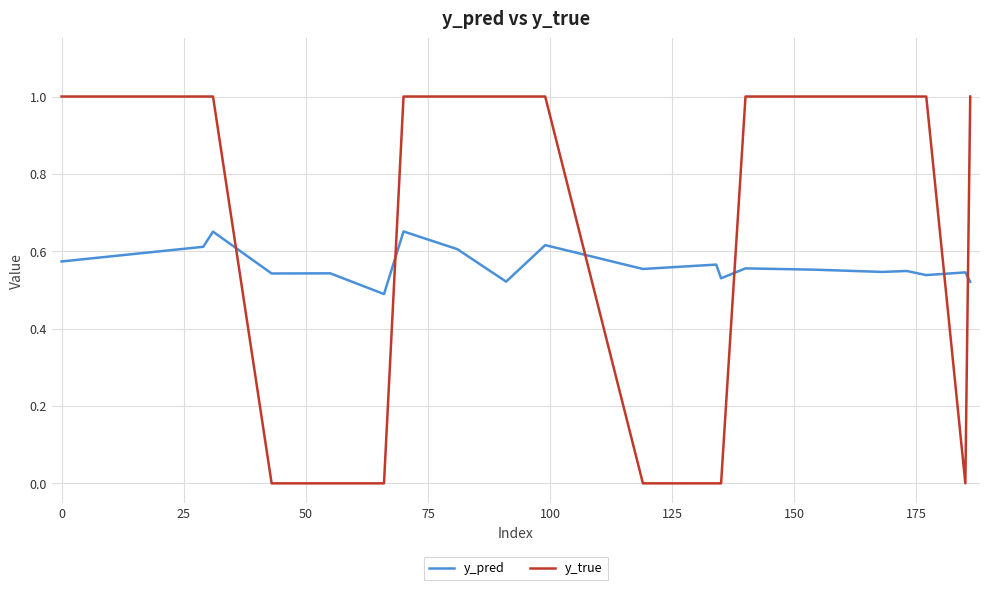

At how many categories does at least one series exceed 0?

20